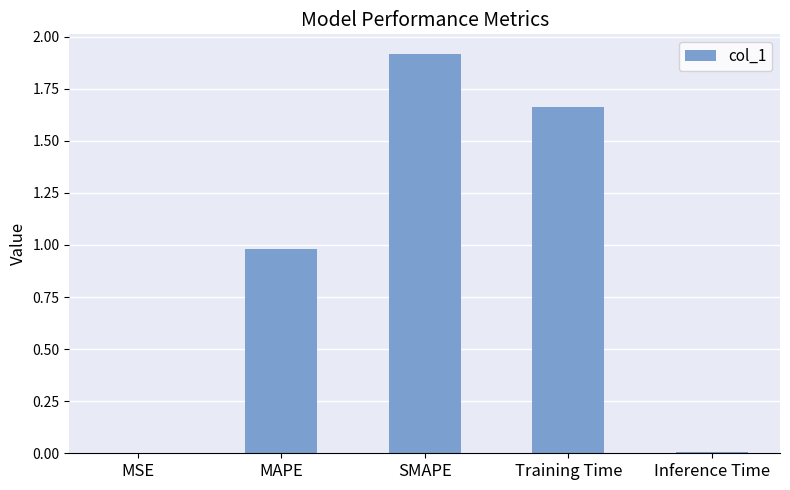

What is the sum of all values?

4.6